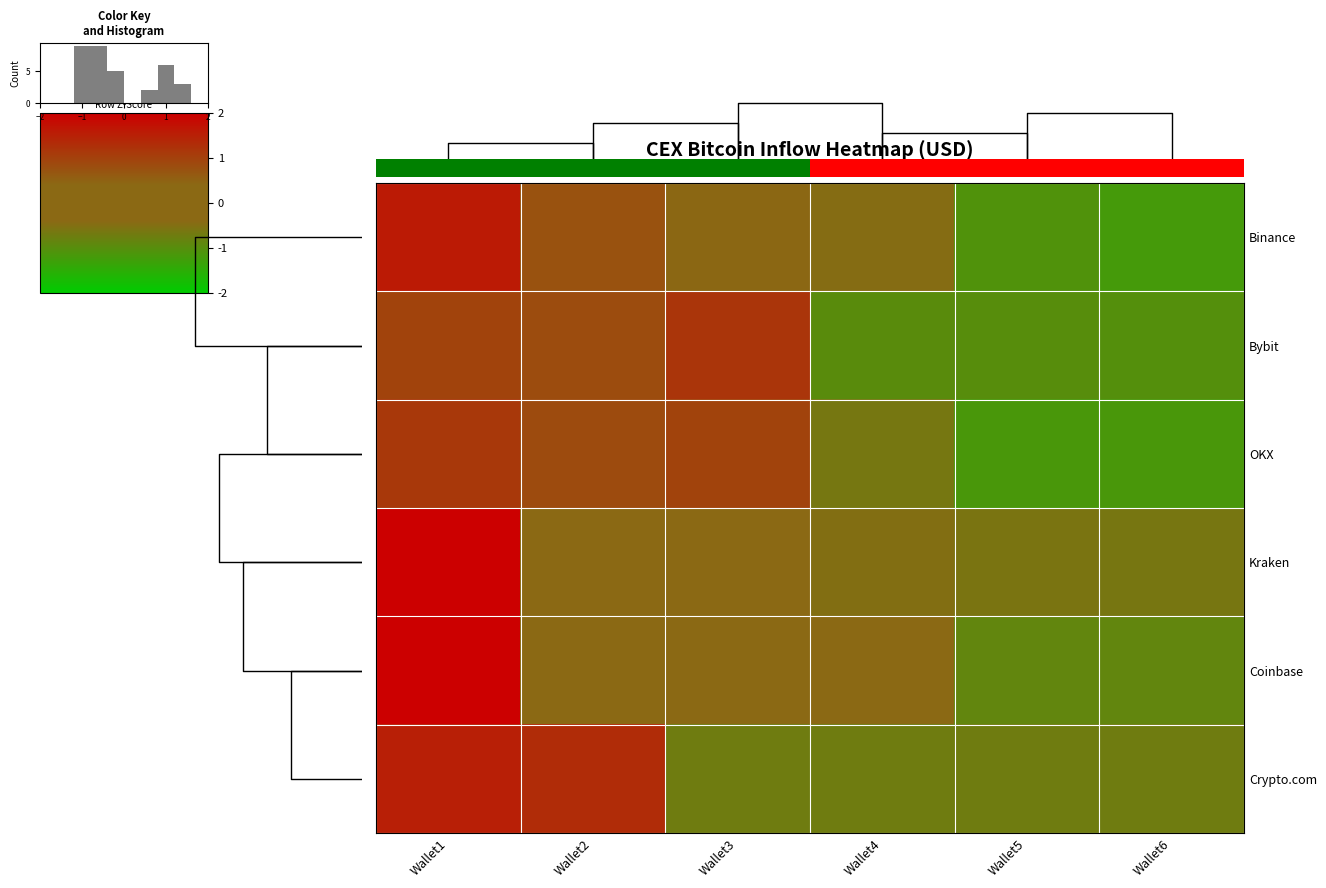

How many values in the OKX series exceed 0?

3